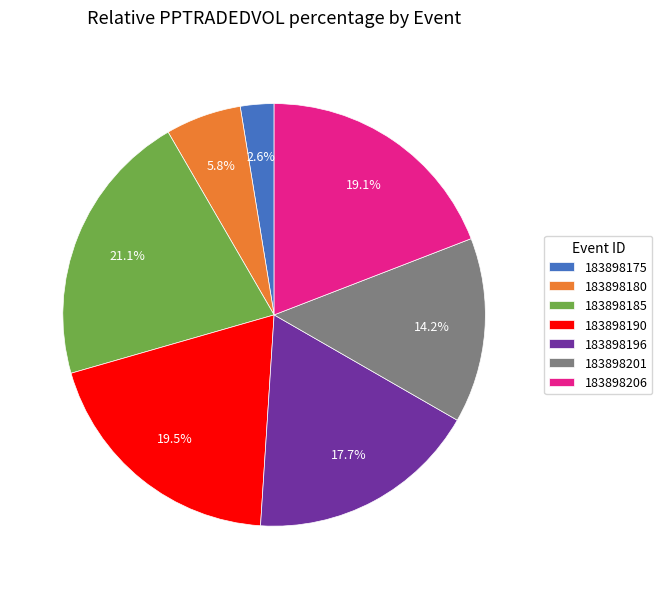

To the nearest percent, what is the combined percentage of 183898196 and 183898201?

32%